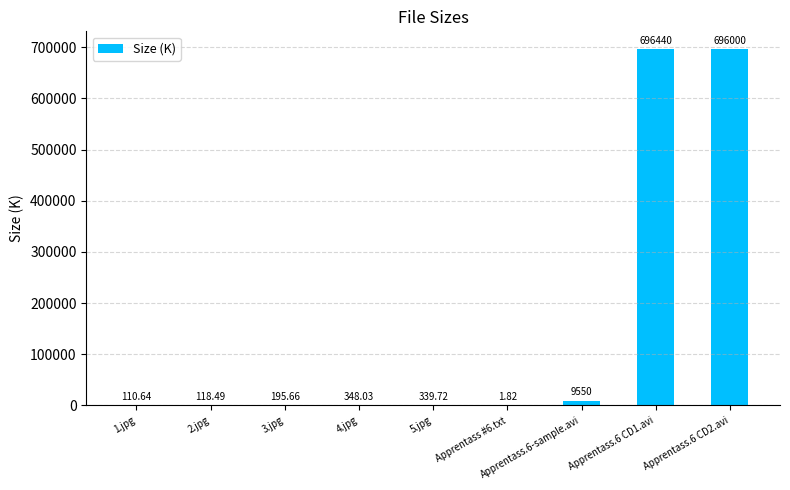

What is the ratio of the value at 3.jpg to the value at 4.jpg?

0.6